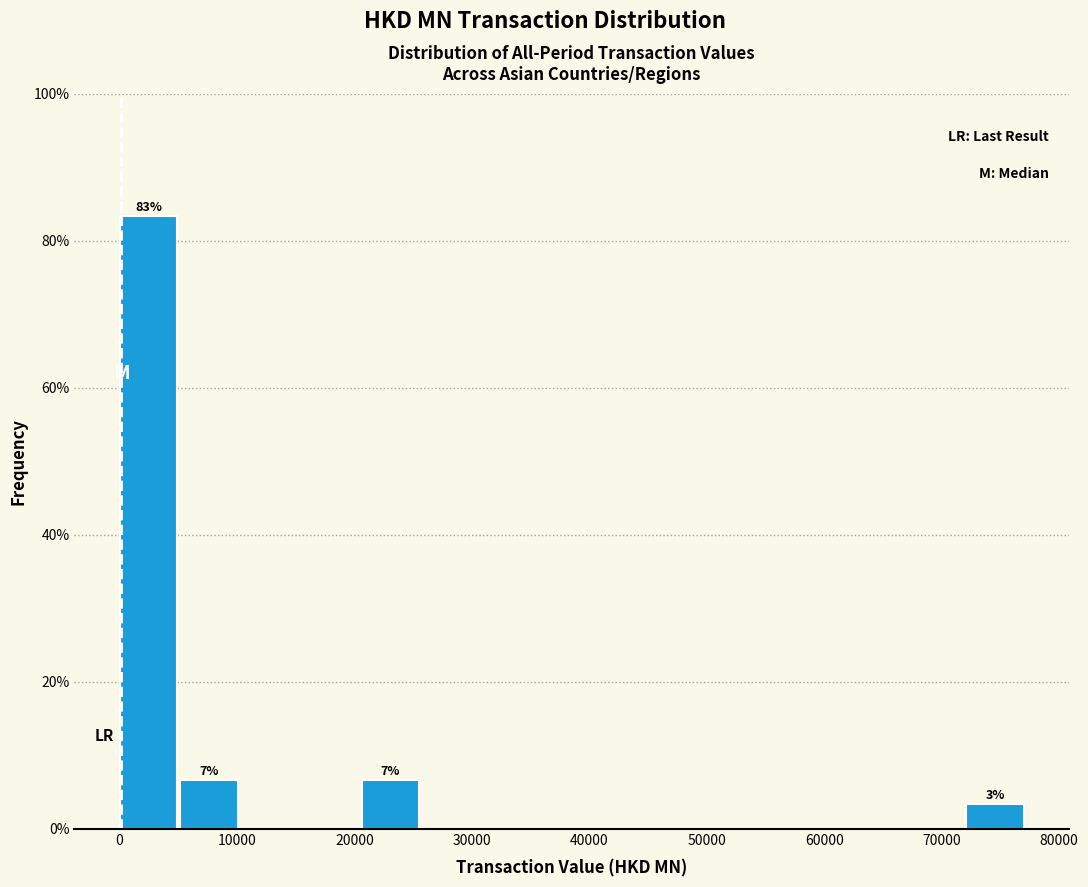

Which range on the x-axis has the tallest bar?

0 to 5000